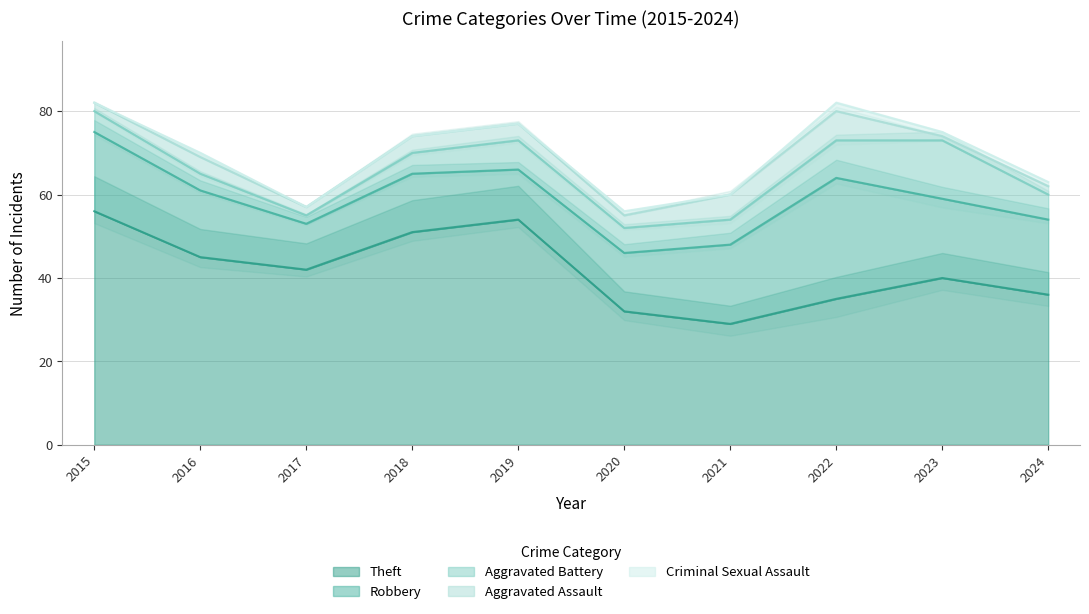

What is the difference between the highest and lowest values at 2015?

56